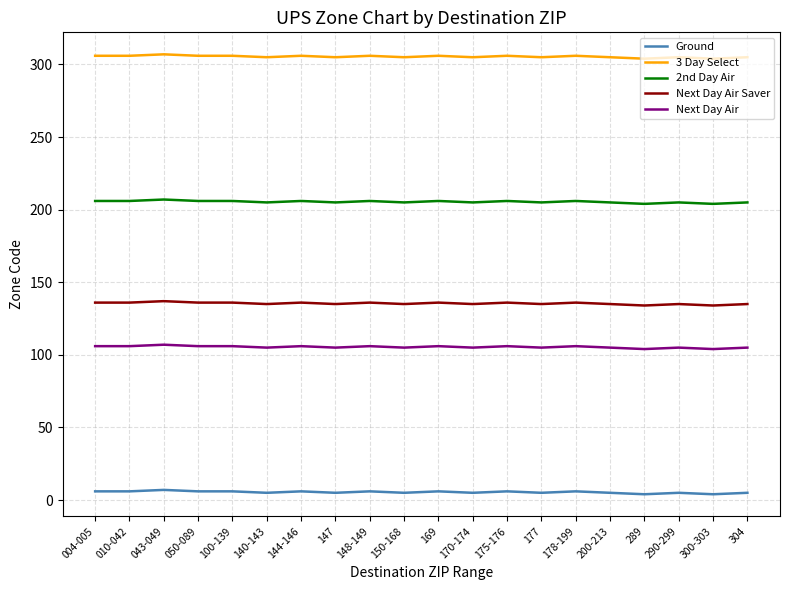

What position from the right is 043-049?

18